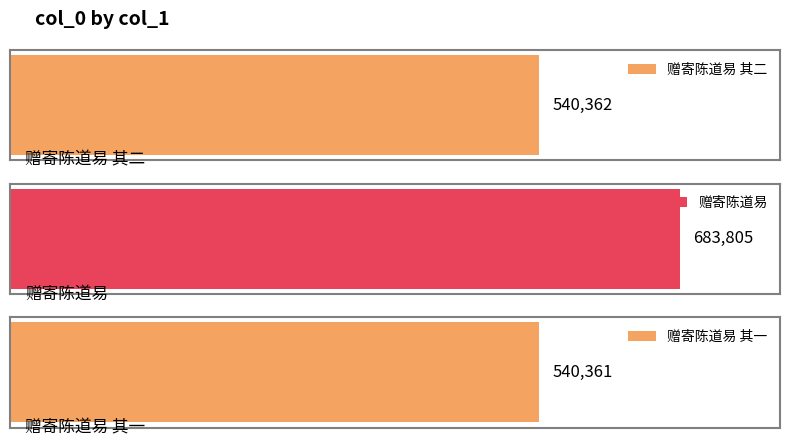

Read the value at 赠寄陈道易 其一, to the nearest 10.

540360